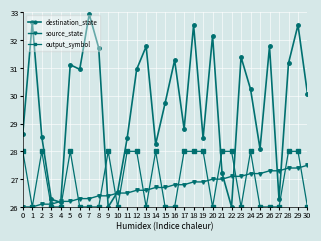

The source_state series shows 26.1 at 2. True or false?

True